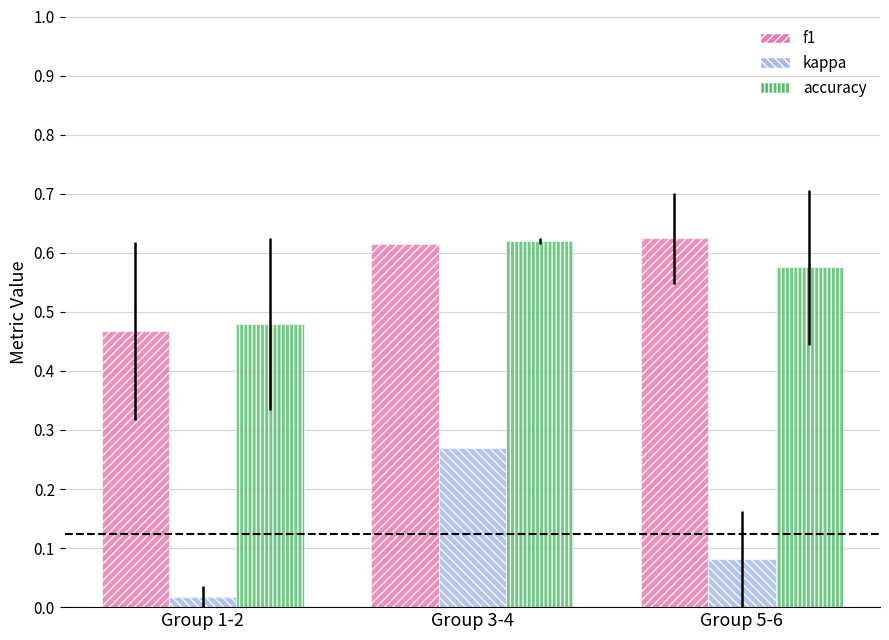

Which series has the largest total across all categories?

f1